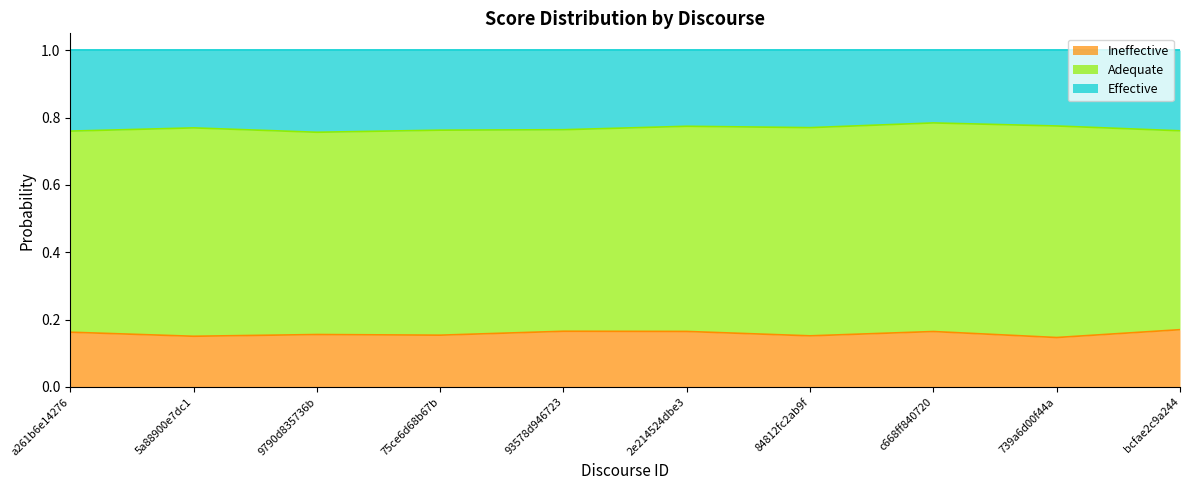

Read the Ineffective value at 9790d835736b.

0.2